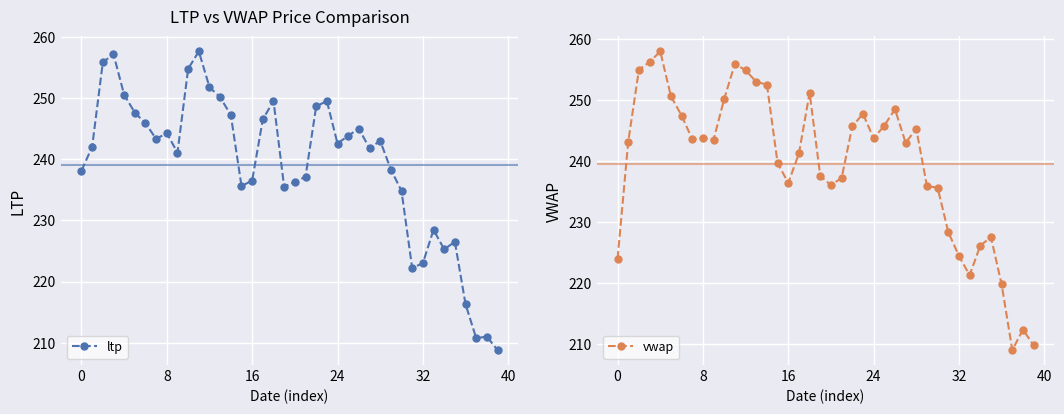

How many times do vwap and ltp cross each other?

19